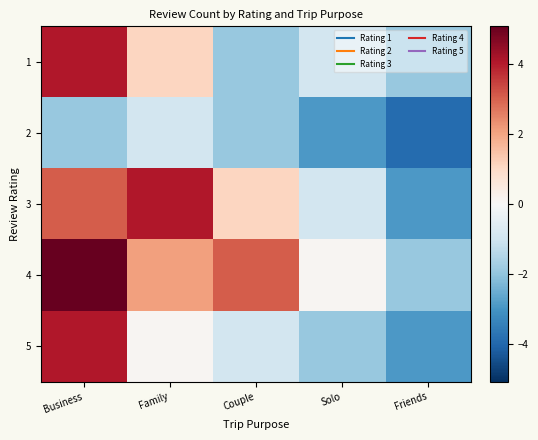

At Couple, list the series in order from largest to smallest.

4, 3, 5, 1, 2